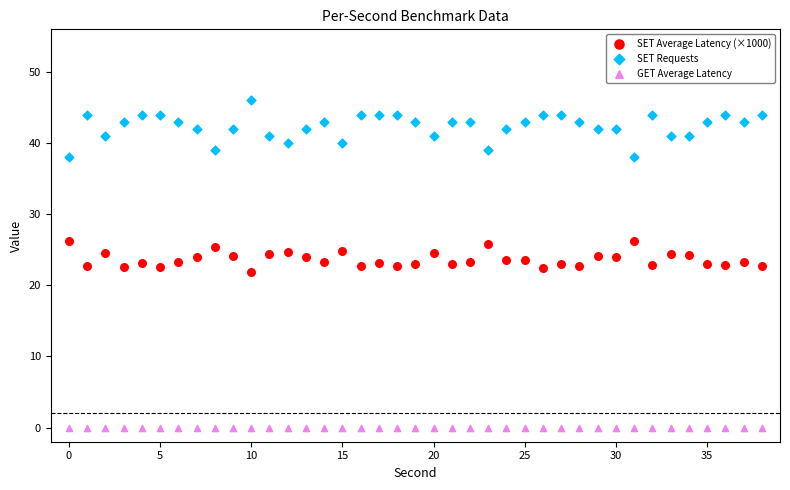

Which series contains the highest Y value?

SET Requests